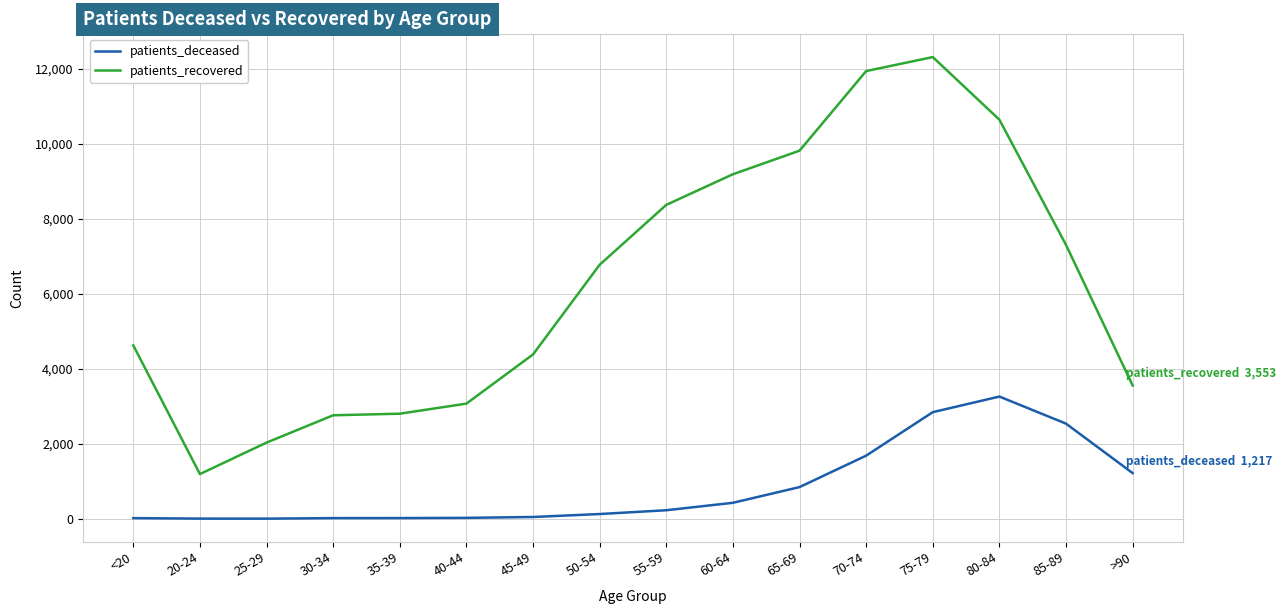

True or false: patients_recovered has more than 0 interior local peaks.

True